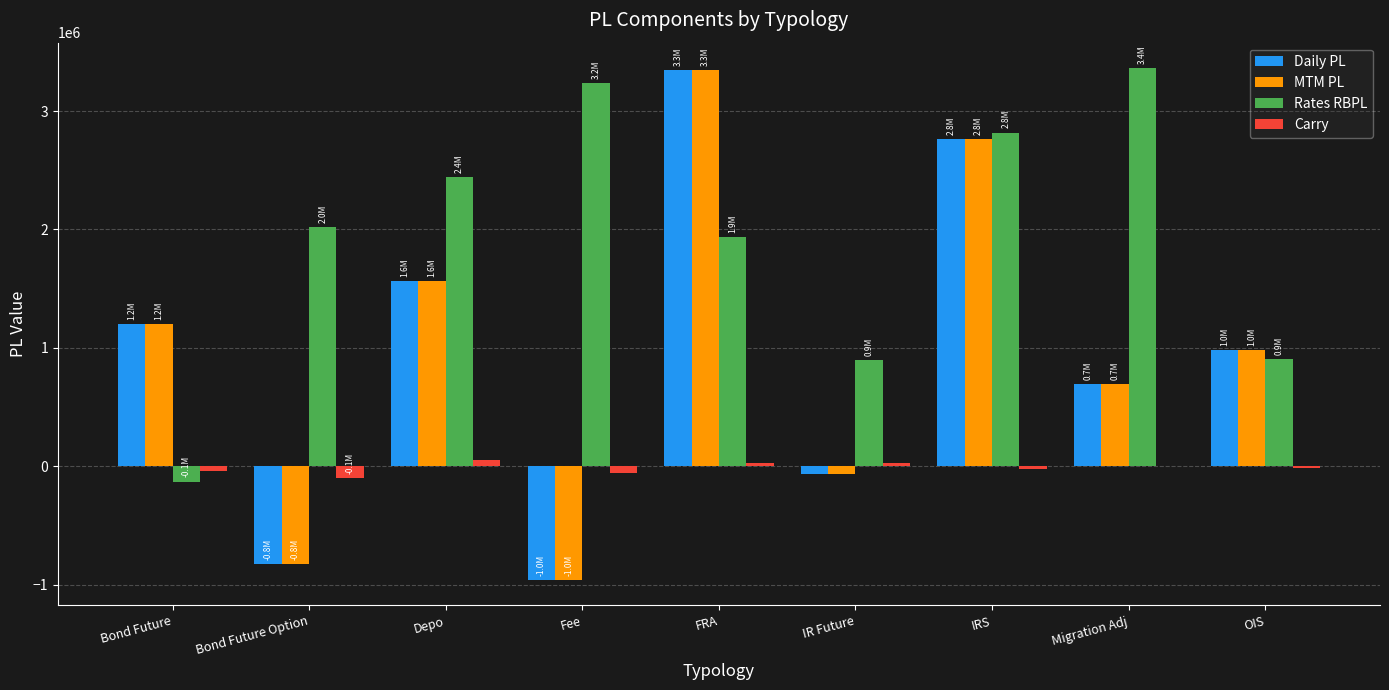

Which series has the largest total across all categories?

Rates RBPL